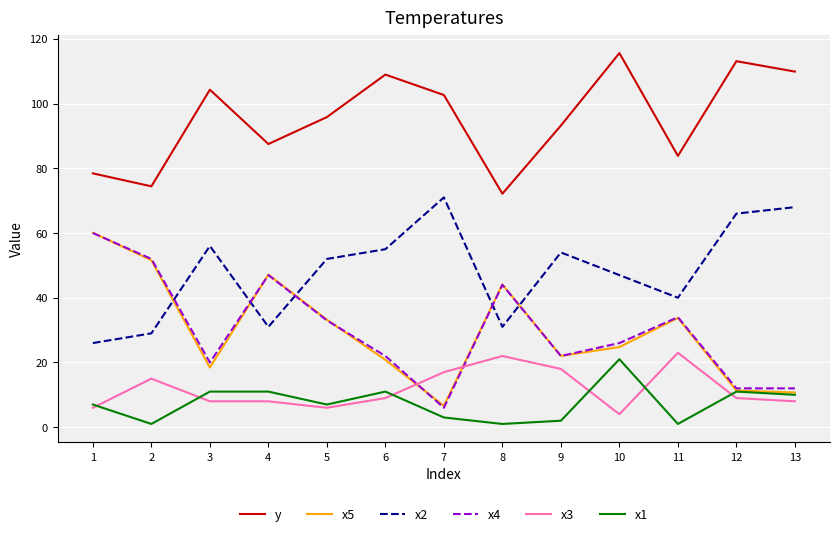

Is it true that x3 equals 15.0 at 2?

True